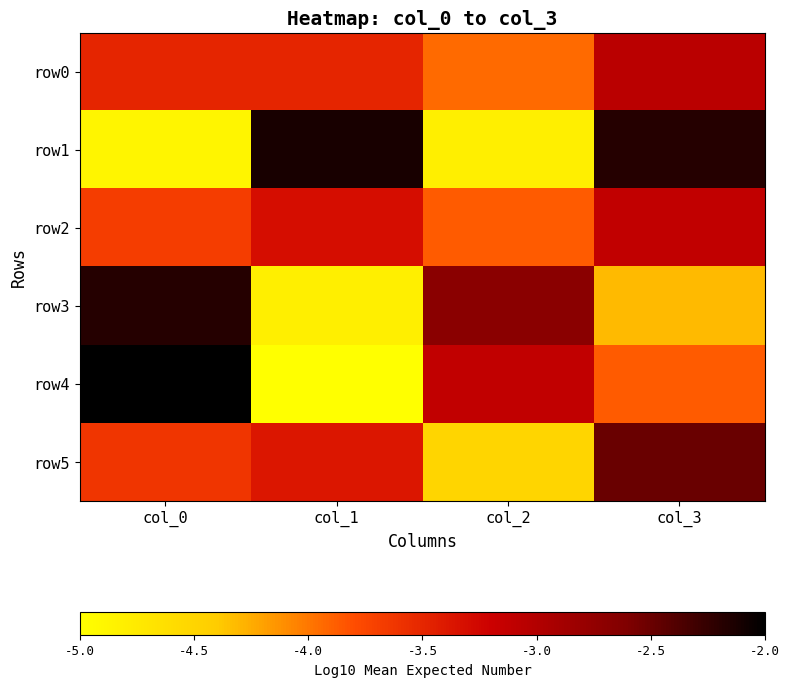

Which series has the largest range (max minus min)?

row4